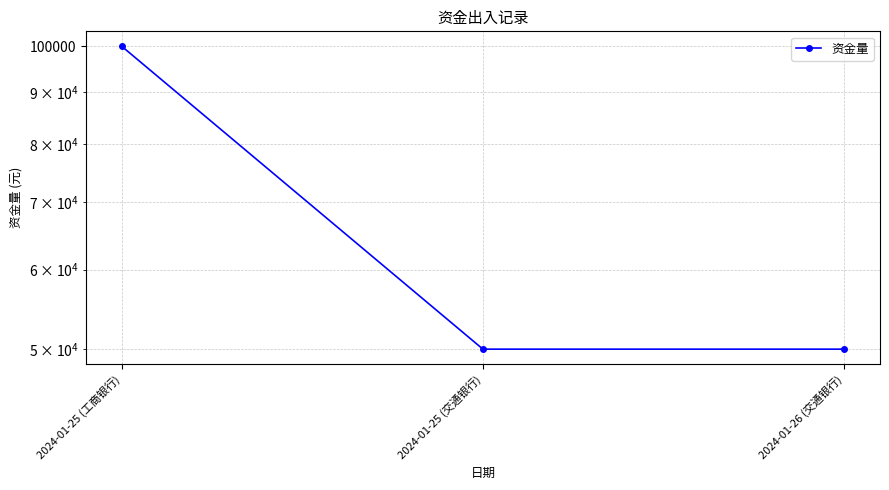

Which has a higher value, 2024-01-25 (工商银行) or 2024-01-26 (交通银行)?

2024-01-25 (工商银行)